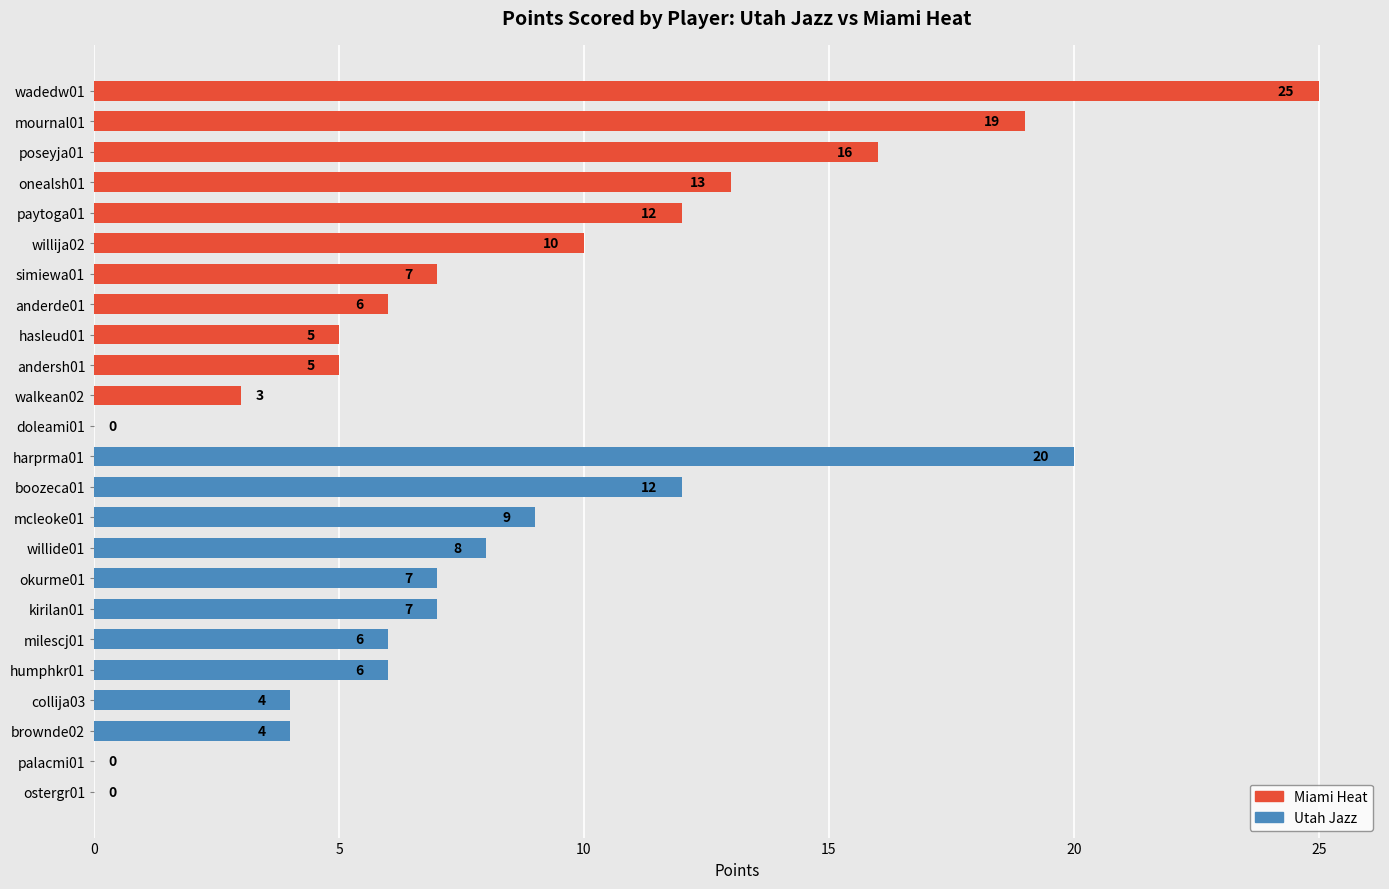

Reading bottom to top, transcribe all the data shown in this chart.

ostergr01=0	palacmi01=0	brownde02=4	collija03=4	humphkr01=6	milescj01=6	kirilan01=7	okurme01=7	willide01=8	mcleoke01=9	boozeca01=12	harprma01=20	doleami01=0	walkean02=3	andersh01=5	hasleud01=5	anderde01=6	simiewa01=7	willija02=10	paytoga01=12	onealsh01=13	poseyja01=16	mournal01=19	wadedw01=25